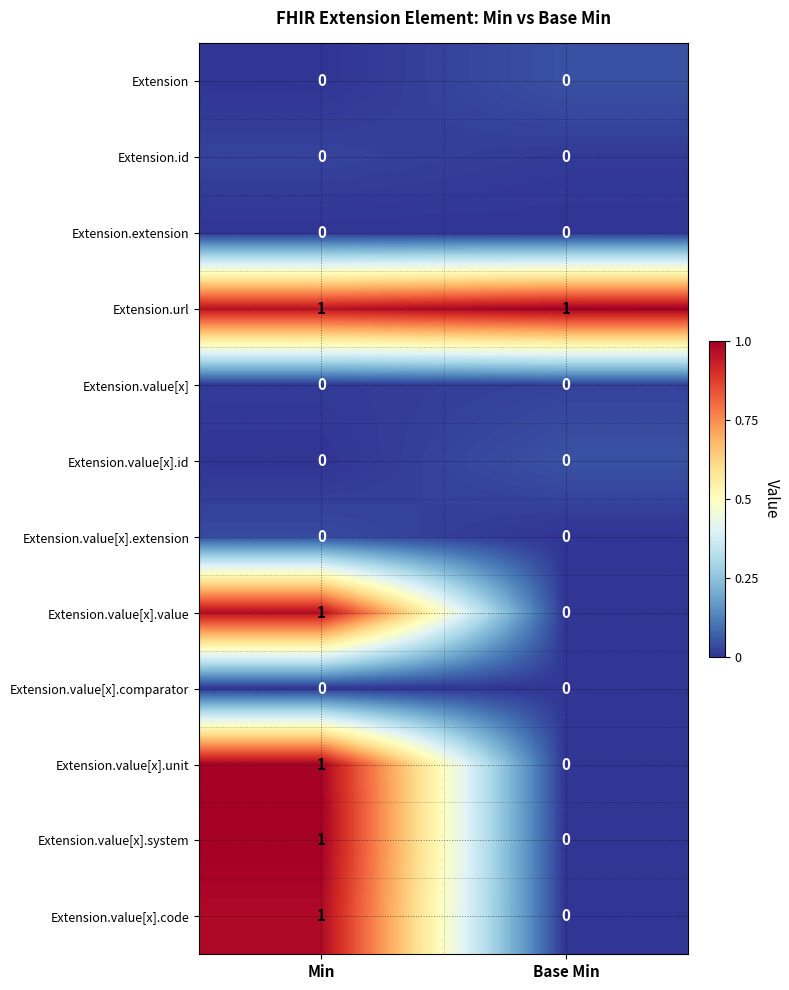

Which category has the highest value in the Extension.value[x].value series?

Min